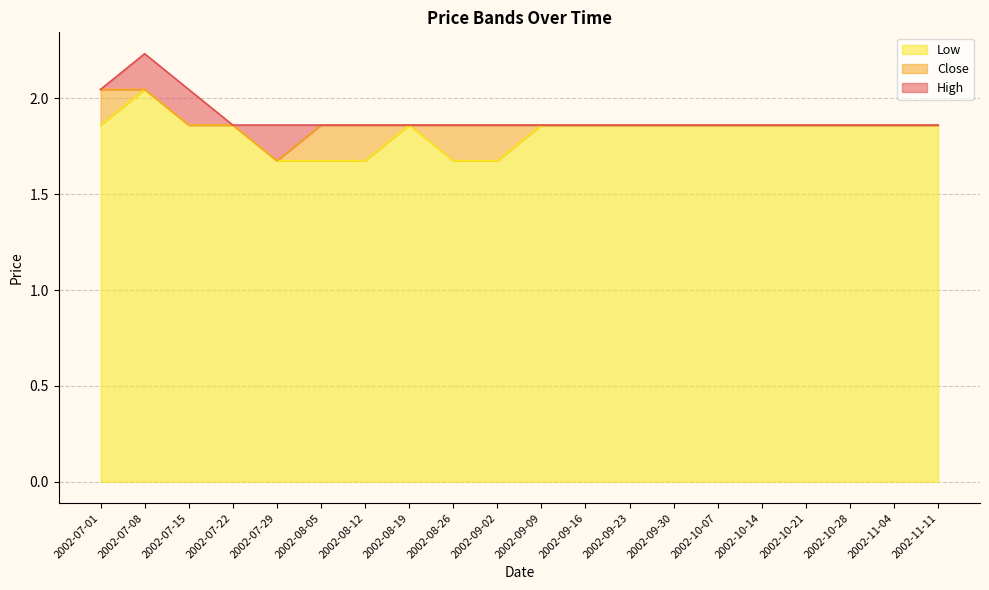

At which label is High closest to 2?

2002-07-01